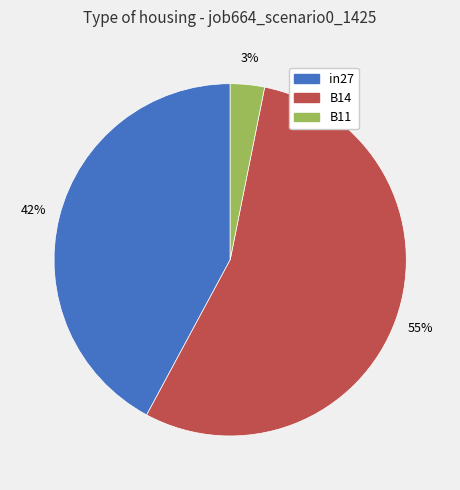

To the nearest percent, what is the difference between the B14 and B11 slice percentages?

52%